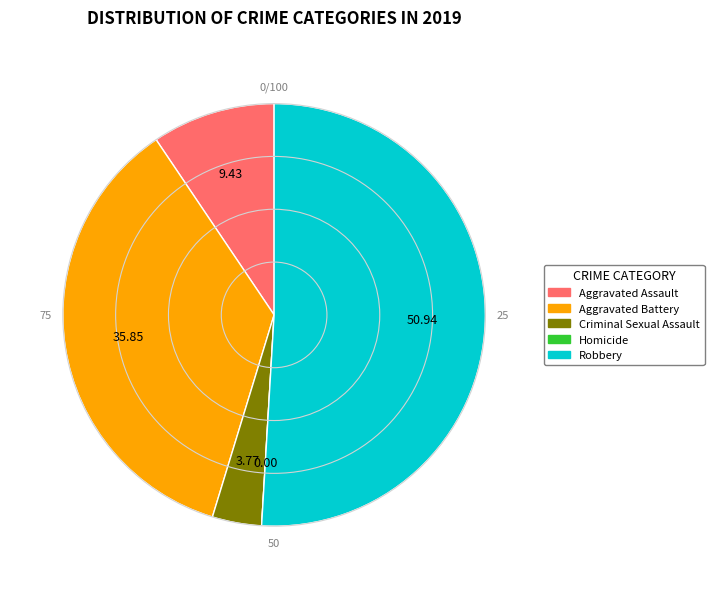

Which category has the biggest portion of the pie?

Robbery